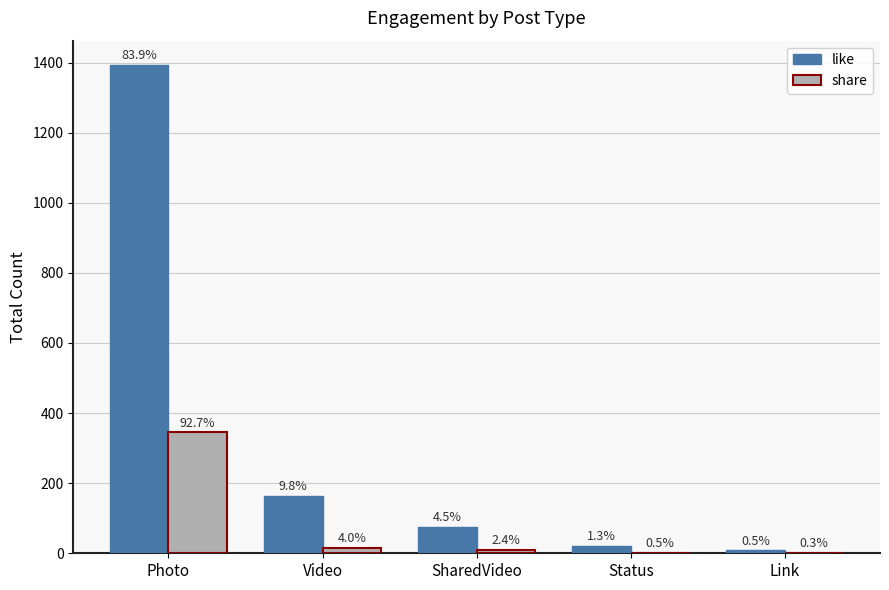

What are all the series names shown in the legend?

like, share